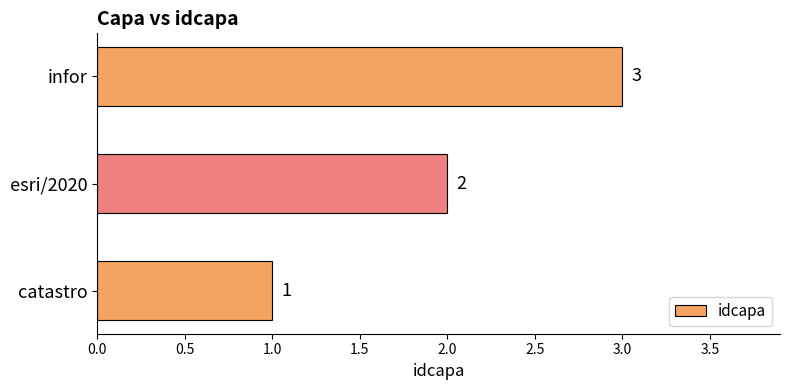

How many values are below 2?

1